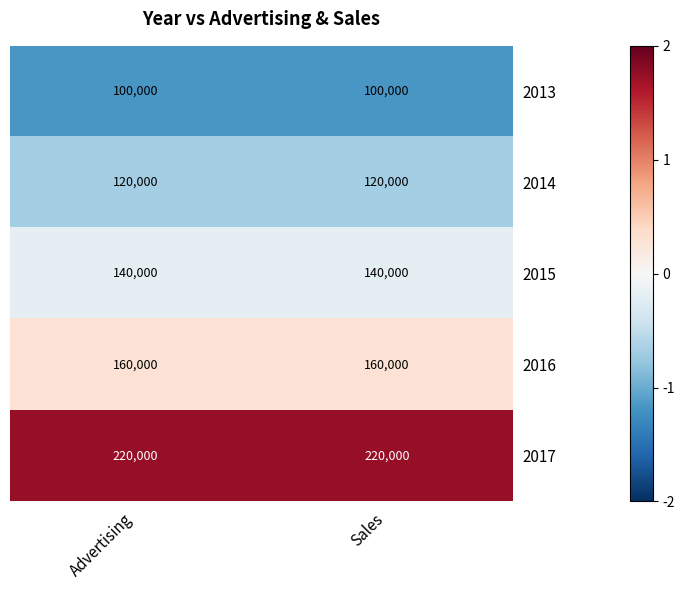

What is the minimum value for 2013?

100000